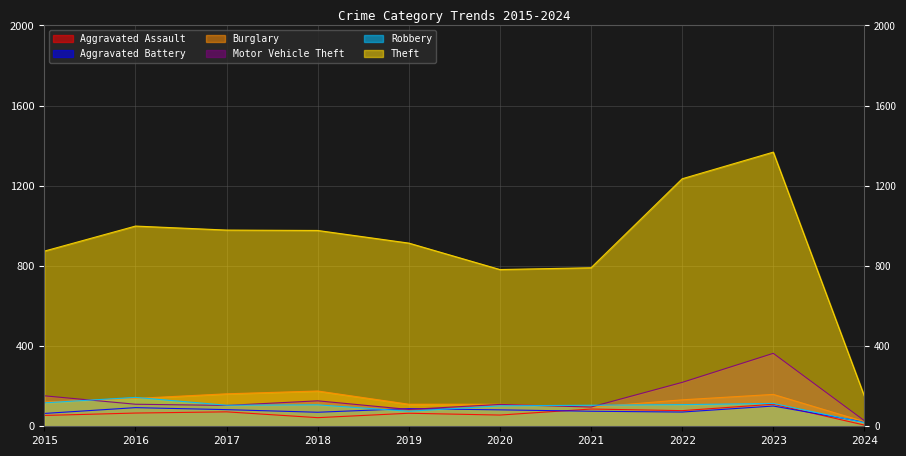

At which label does Robbery reach its minimum?

2024